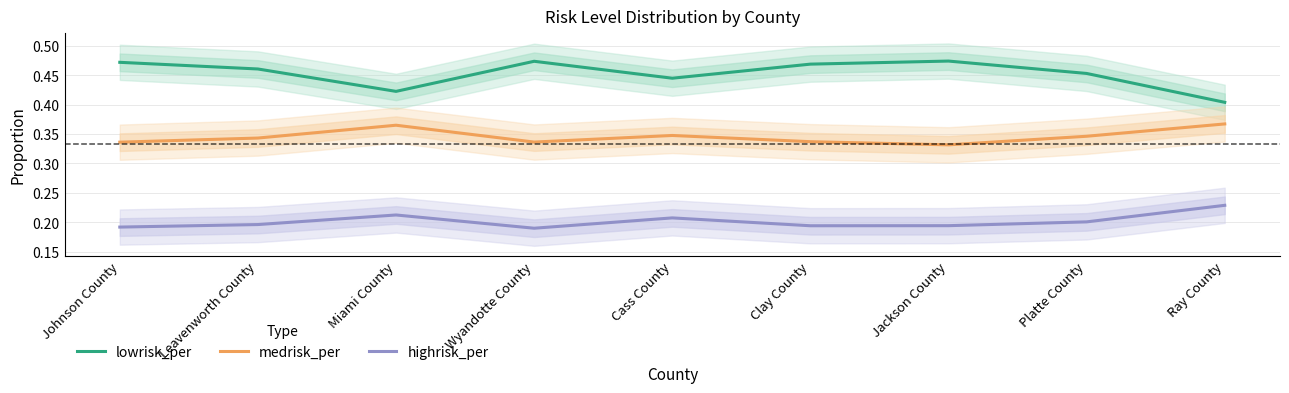

True or false: lowrisk_per has a value of 0.6 at Jackson County.

False